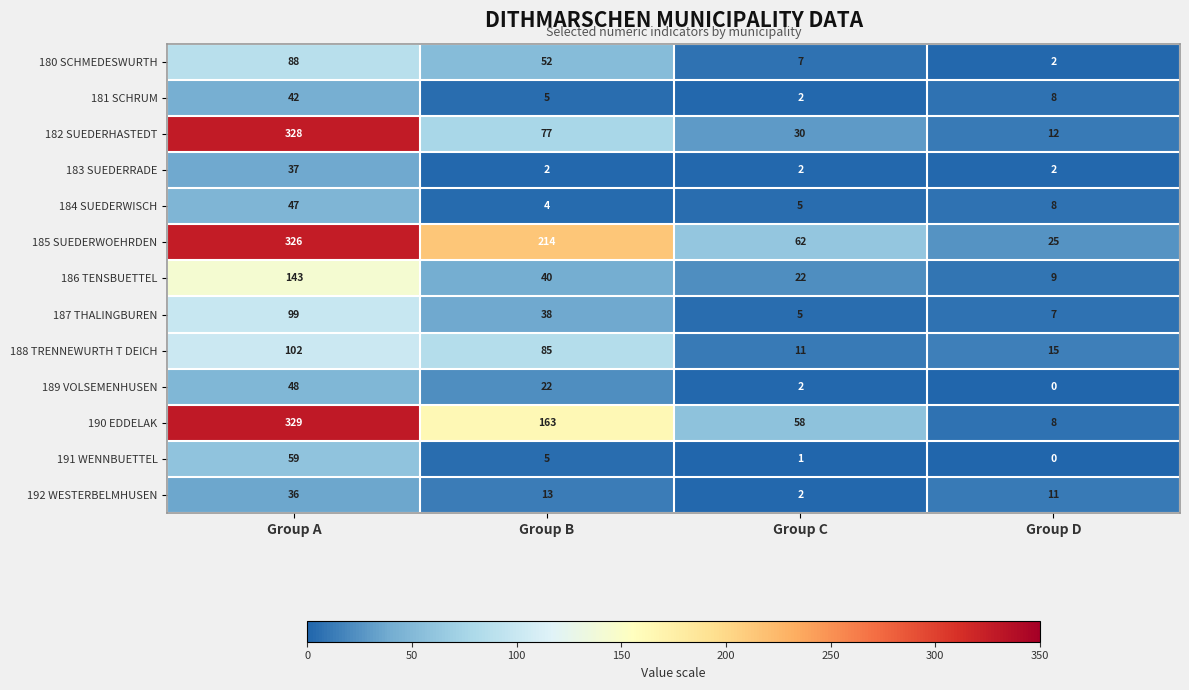

The 182 SUEDERHASTEDT series shows 77 at Group B. True or false?

True